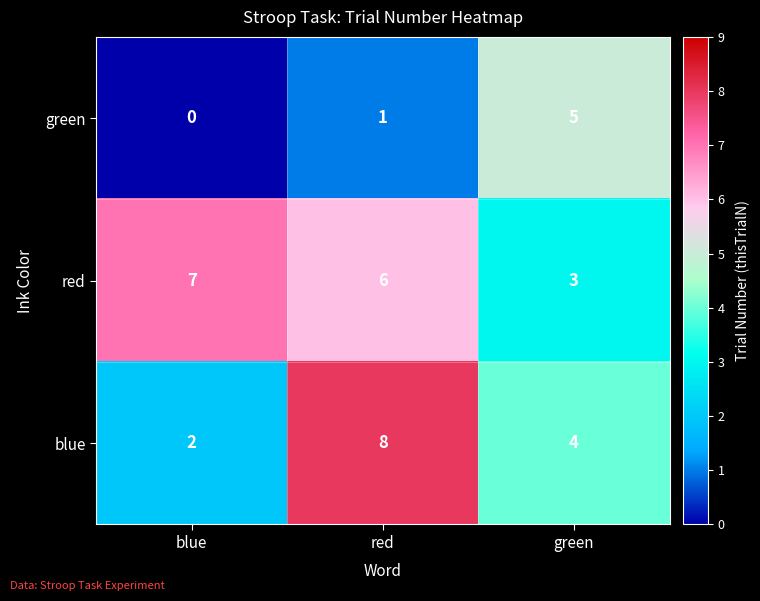

What is the sum of all green values?

6